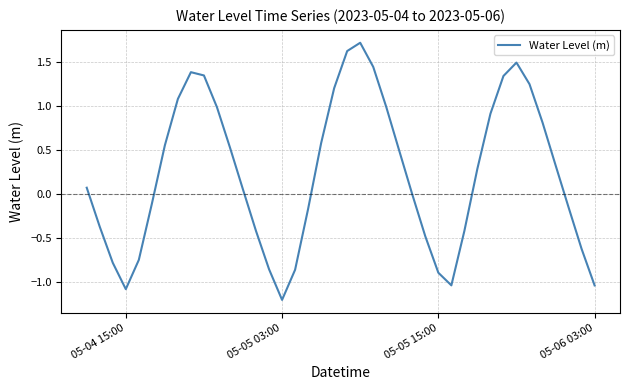

What is the minimum value shown in the chart?

-1.2